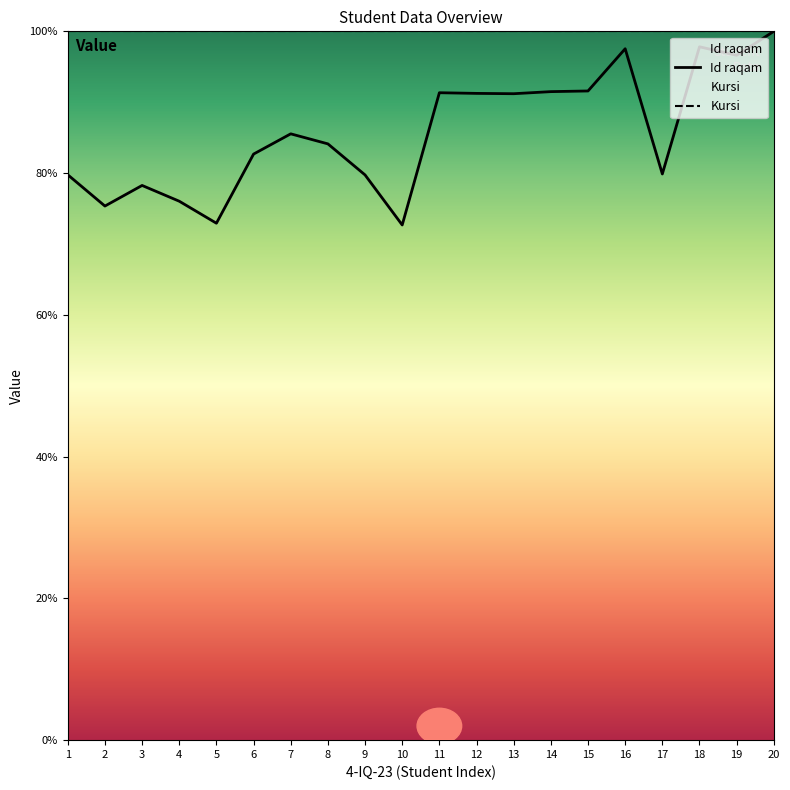

Reading left to right, extract all data points from this chart.

79.8	75.4	78.3	76.0	72.9	82.7	85.5	84.1	79.7	72.7	91.3	91.2	91.2	91.5	91.6	97.5	79.9	97.8	96.6	100.0